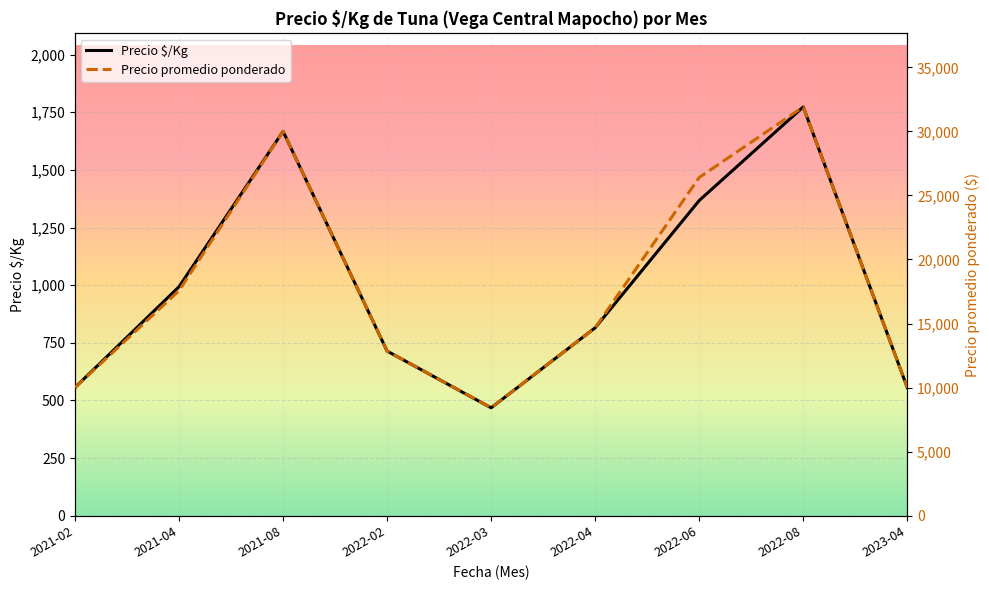

List the series in order of their overall mean, highest first.

Precio promedio ponderado, Precio $/Kg